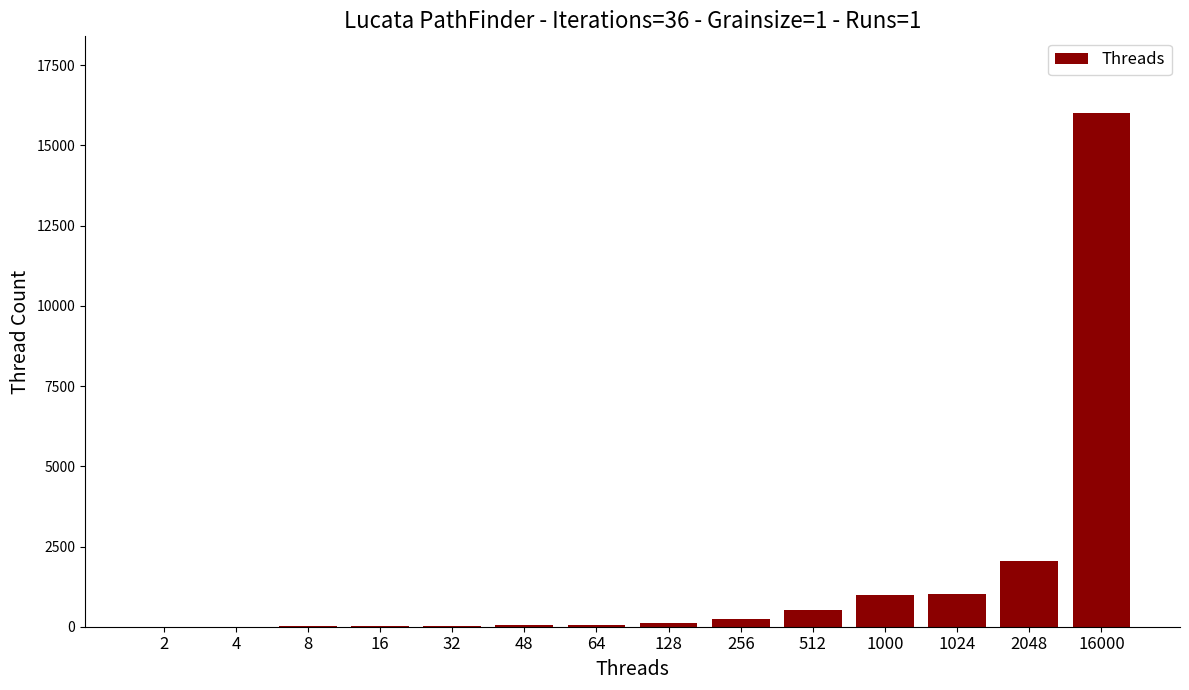

Are the bars horizontal?

No